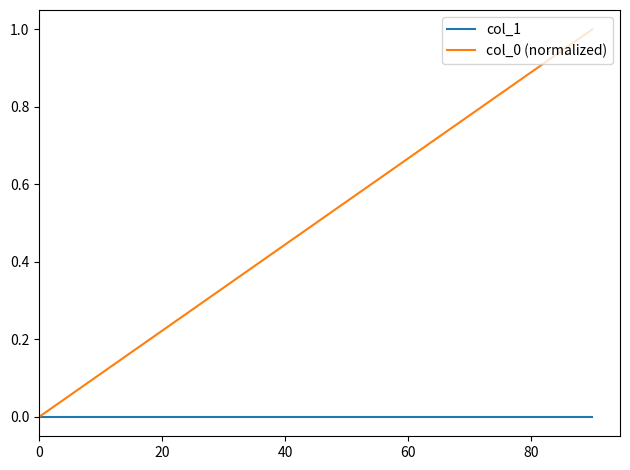

Which series has the largest range (max minus min)?

col_0 (normalized)